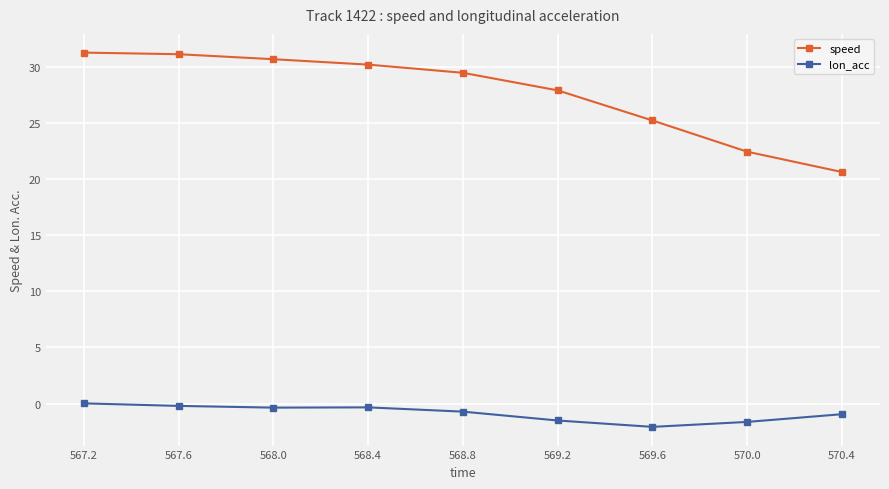

What is the sum of the lon_acc values at 570.0 and 569.2?

-3.2